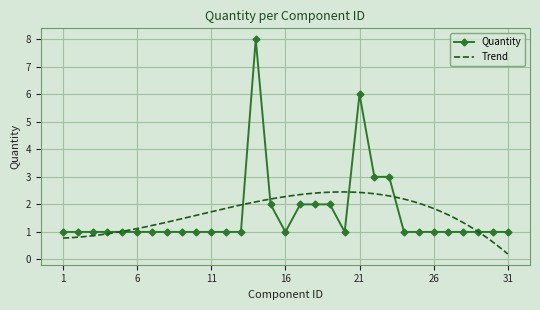

What is the average value?

2